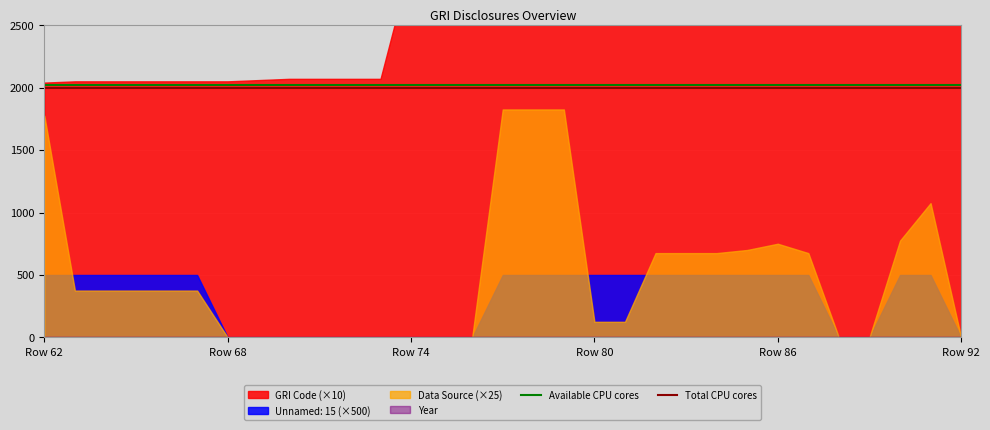

At which label is Total CPU cores closest to 2000?

Row 62